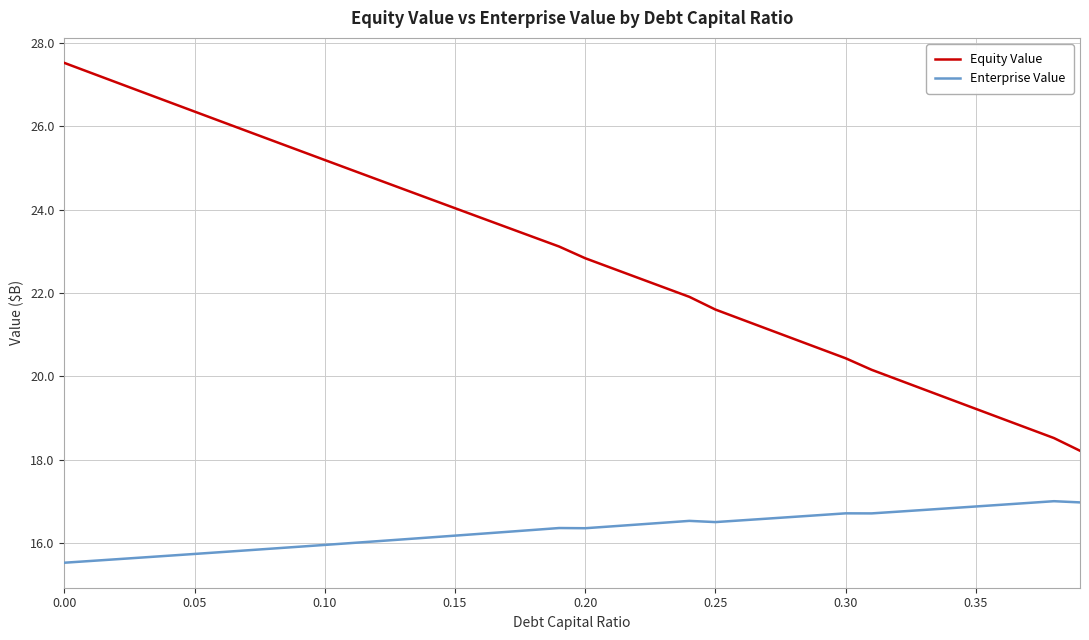

Which series has the largest range (max minus min)?

Equity Value